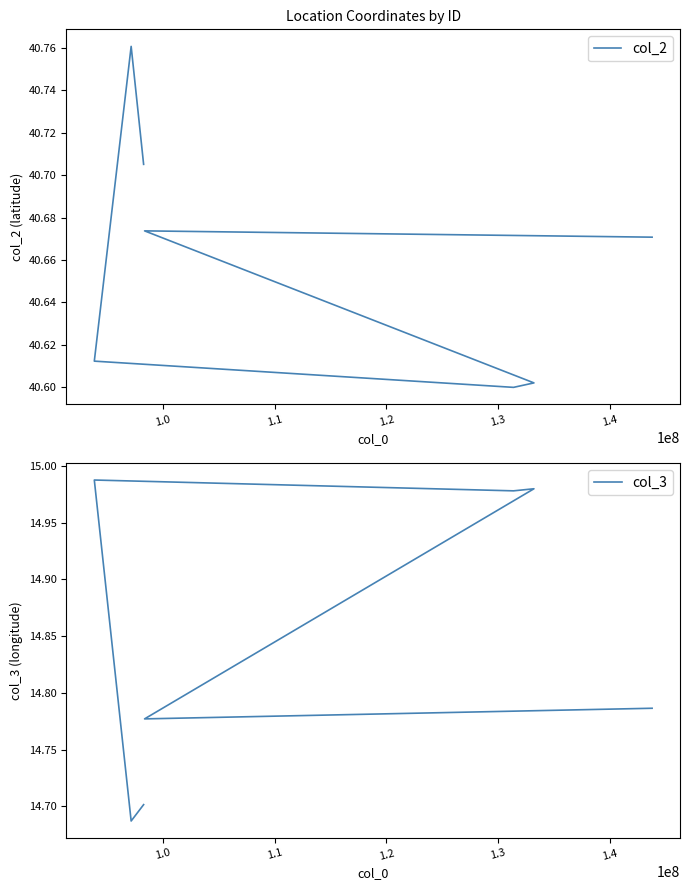

What is the greatest value displayed?

40.8